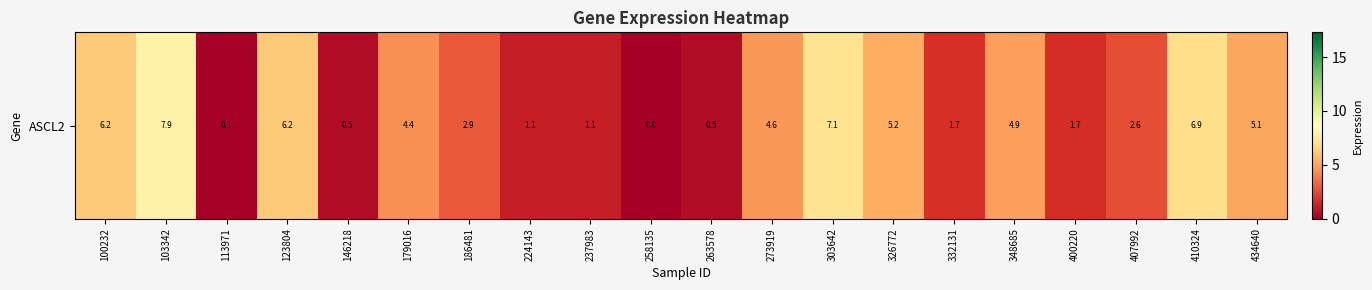

The value at 348685 is 4.9. True or false?

True